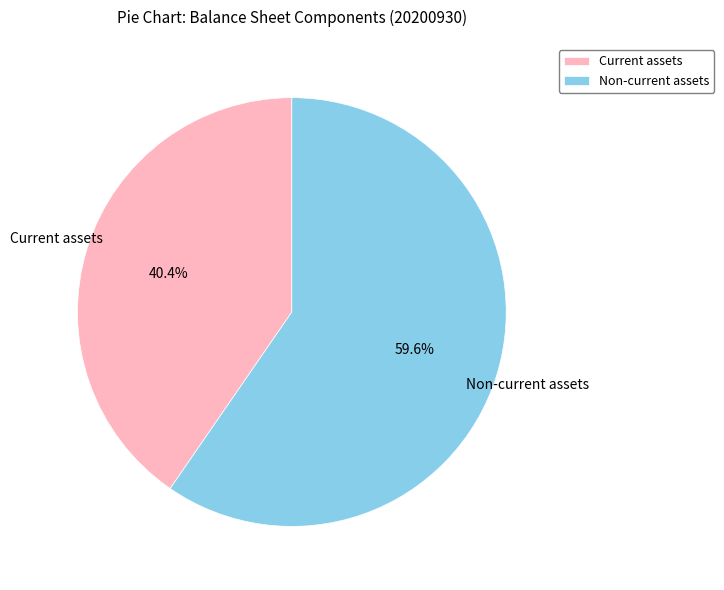

Which category has the biggest portion of the pie?

Non-current assets